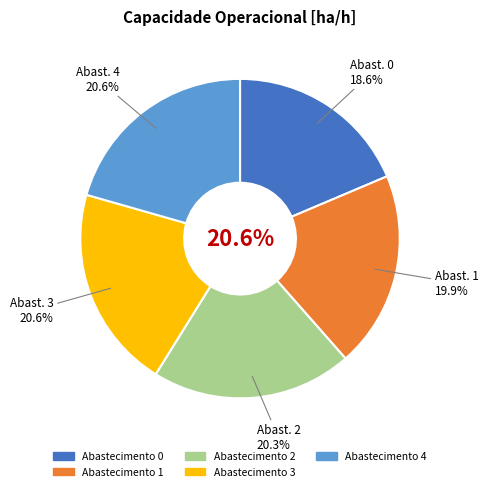

How many segments does this pie chart have?

5